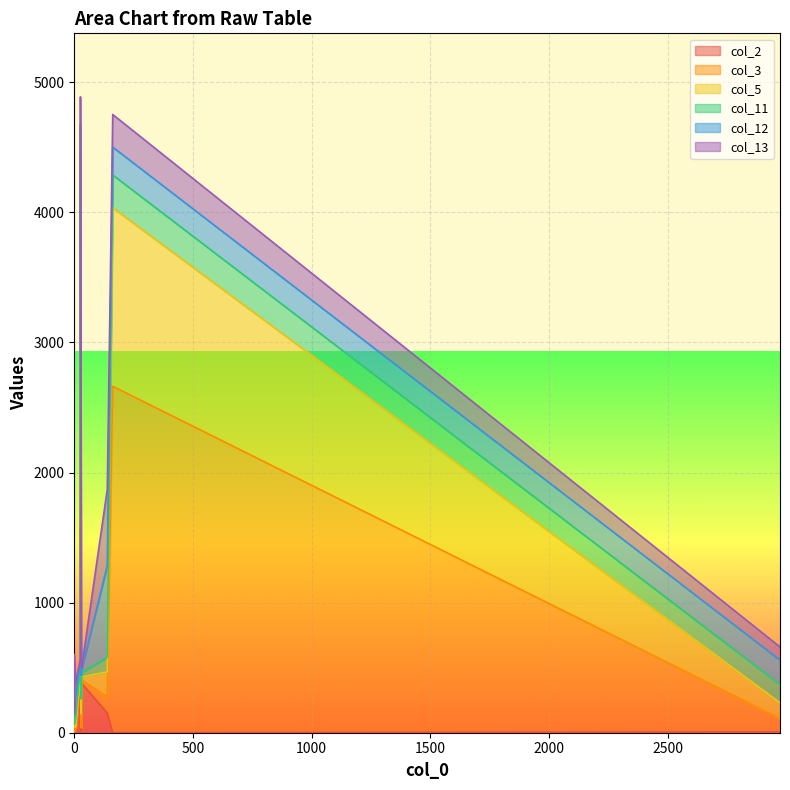

In col_12, how many points are lower than both neighbors (excluding endpoints)?

2